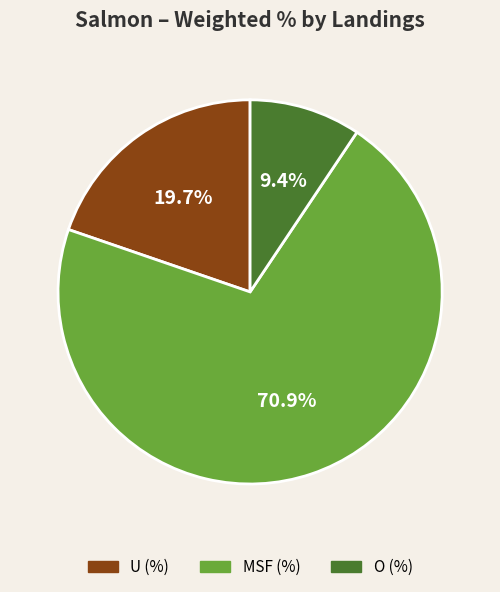

To the nearest percent, what is the difference between the MSF (%) and U (%) slice percentages?

51%